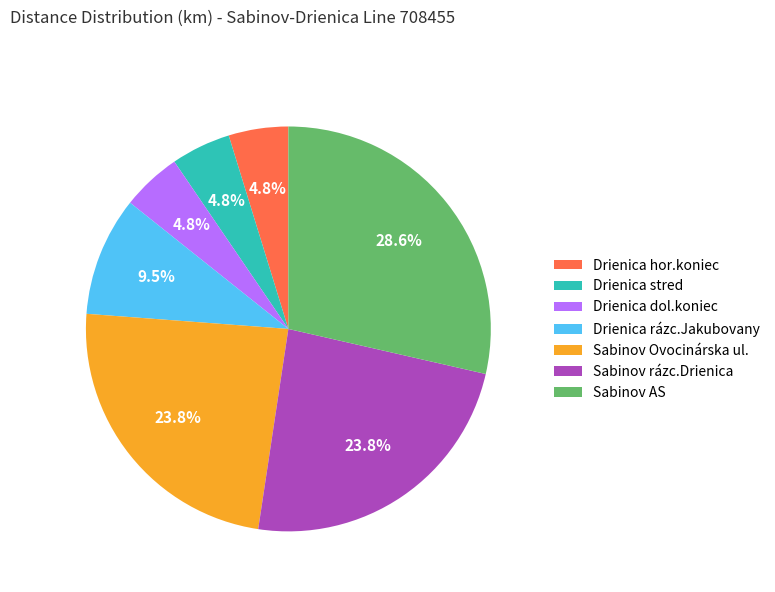

To the nearest percent, what is the difference between the Sabinov rázc.Drienica and Drienica rázc.Jakubovany slice percentages?

14%